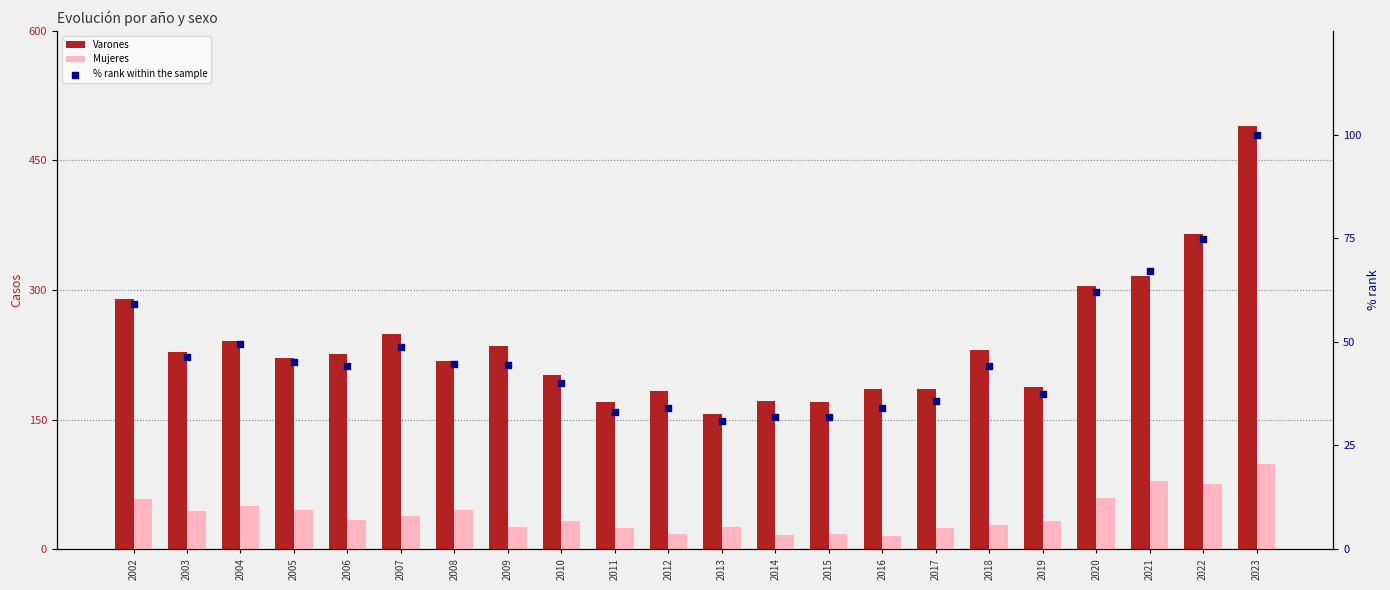

Which series contains the highest Y value?

Varones